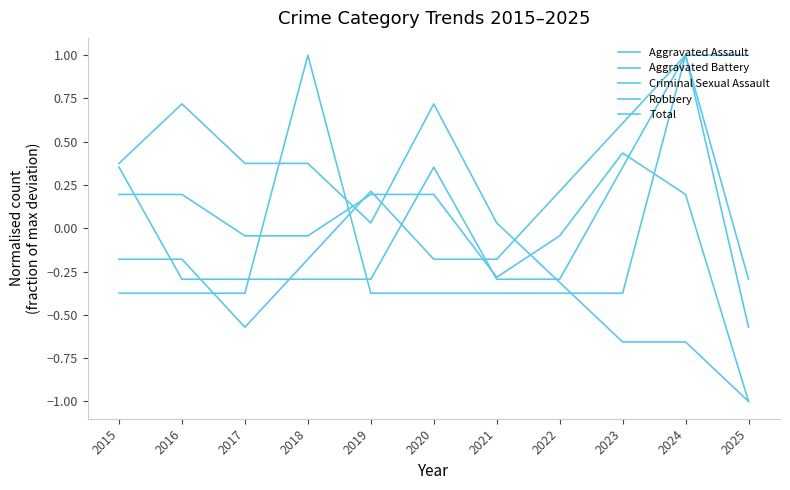

What is the value of the Criminal Sexual Assault point at the 1st from the left?

-0.4